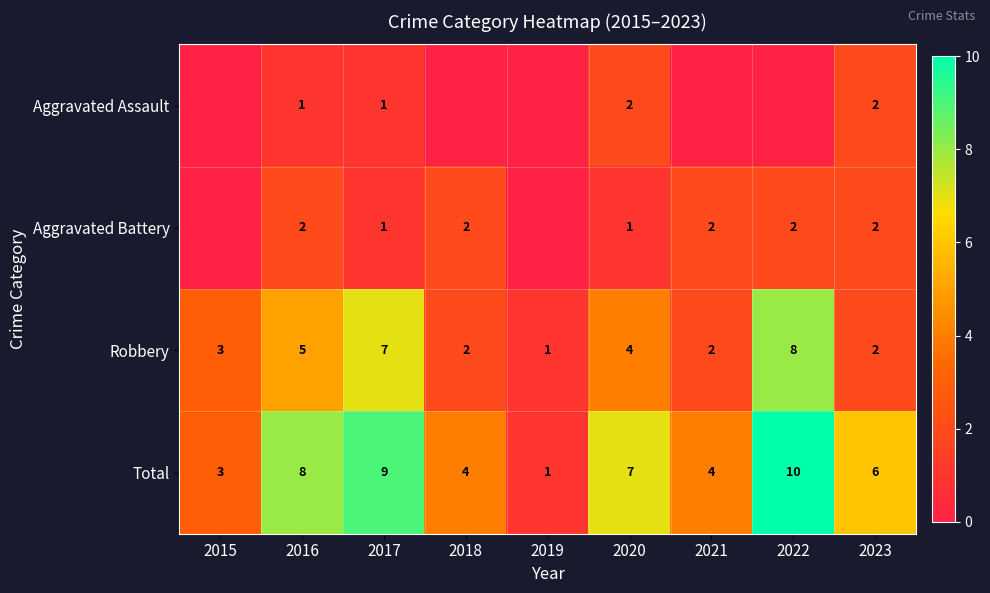

True or false: Total has a value of 2 at 2018.

False